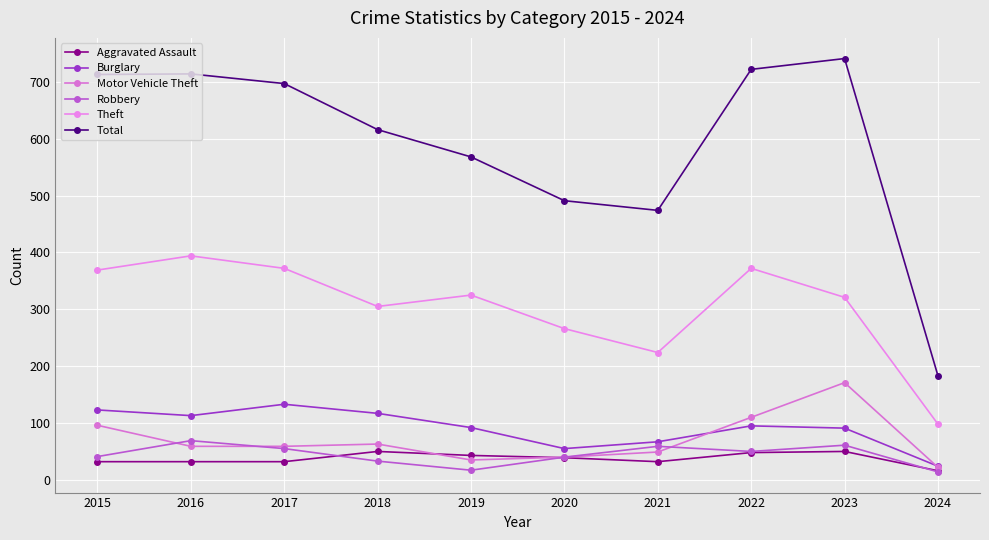

Reading left to right, what are all the values shown in this chart?

Aggravated Assault: 32	32	32	50	43	39	32	48	50	16
Burglary: 123	113	133	117	92	55	67	95	91	24
Motor Vehicle Theft: 96	59	59	63	35	40	49	110	171	22
Robbery: 41	69	55	33	17	40	59	50	61	14
Theft: 369	394	372	305	325	266	224	372	321	98
Total: 713	714	697	616	568	491	474	722	741	183